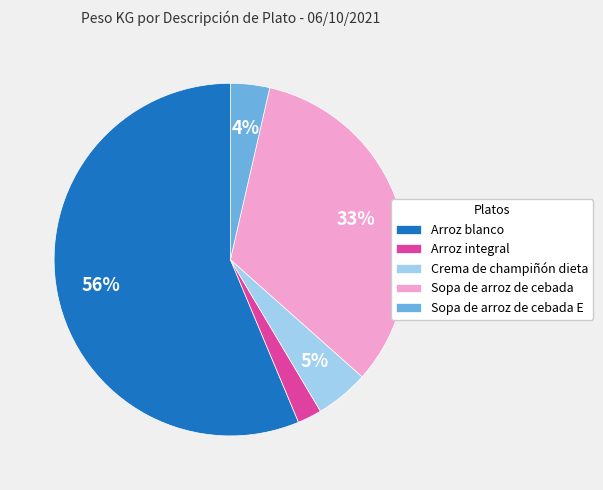

What is the largest slice in the pie chart?

Arroz blanco